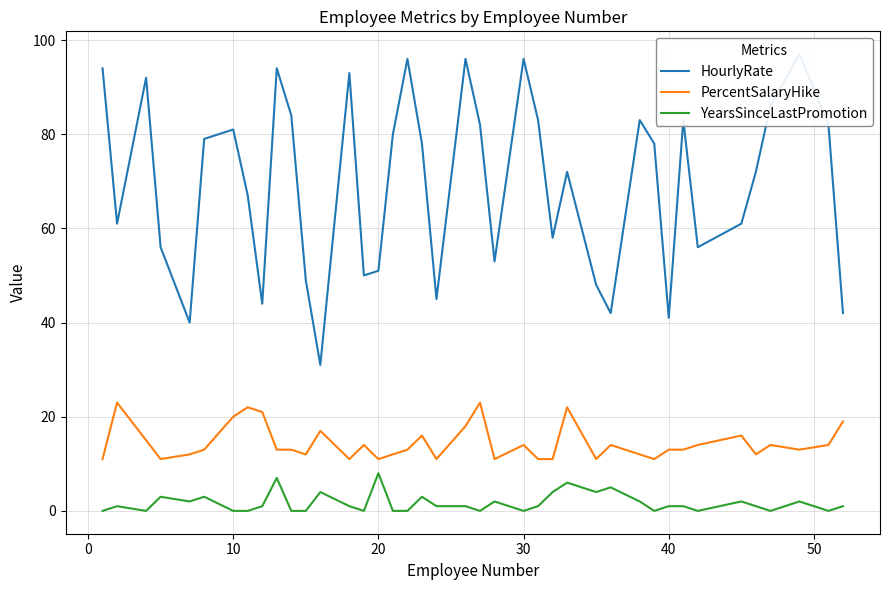

What is the maximum value for PercentSalaryHike?

23